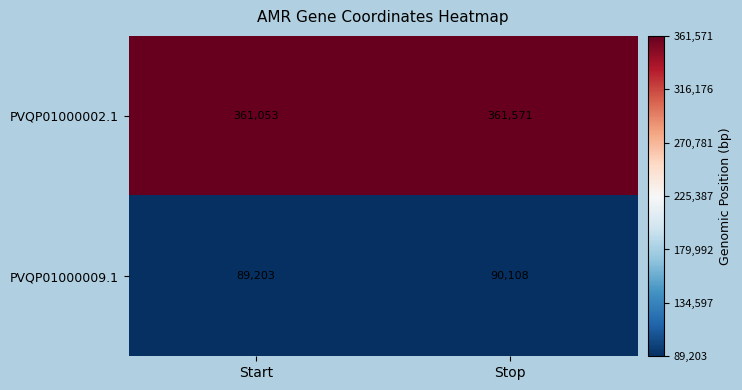

What is the difference between the highest and lowest values at Stop?

271463